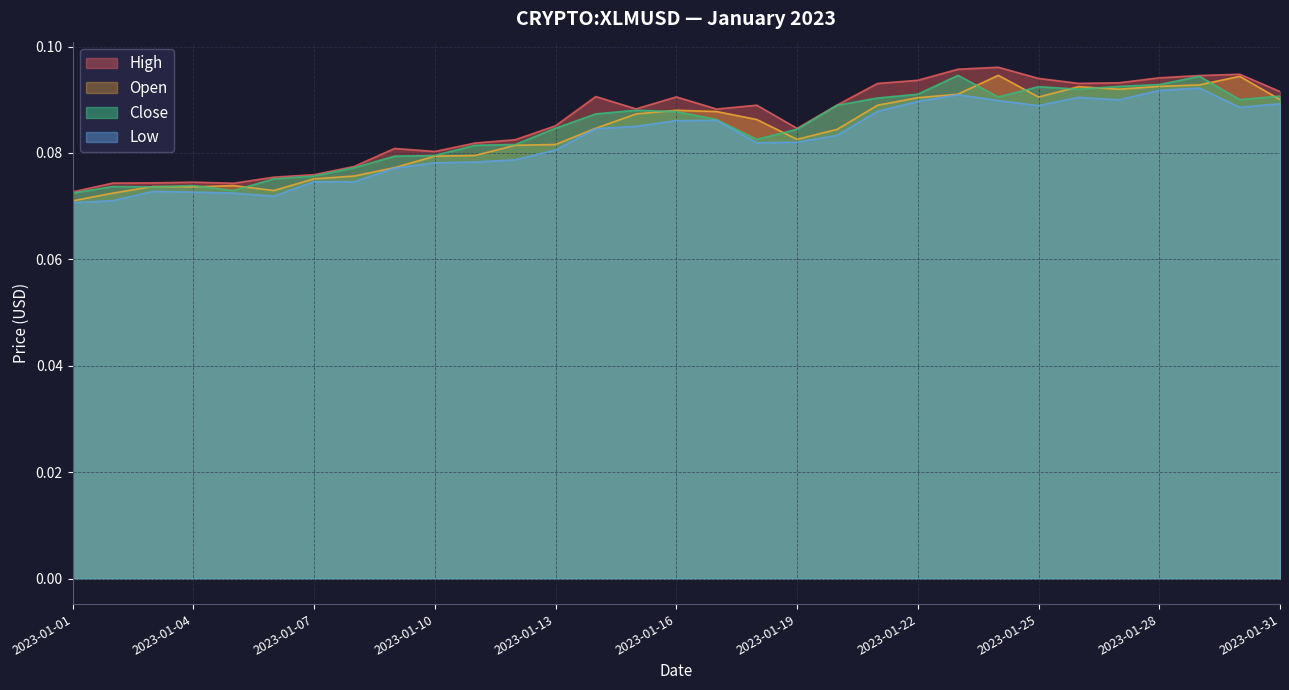

After their last crossing, which series has the higher values: open or close?

close